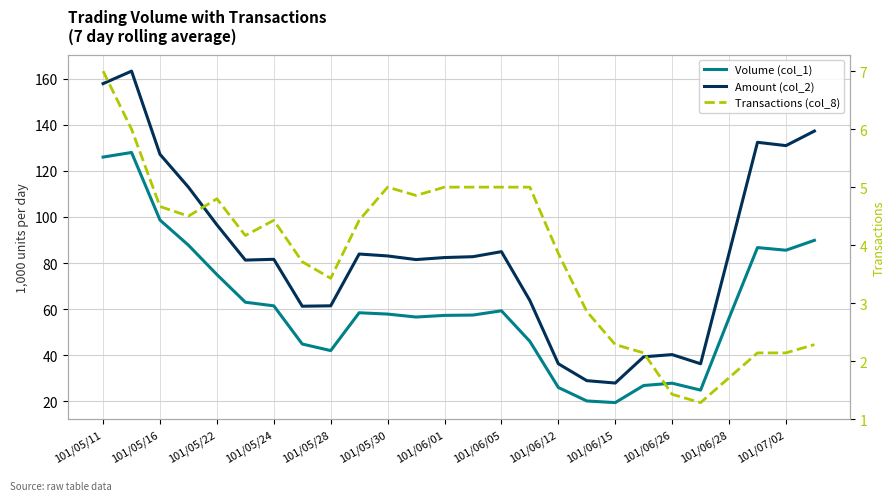

True or false: Volume (col_1) and Transactions (col_8) cross at least once.

False